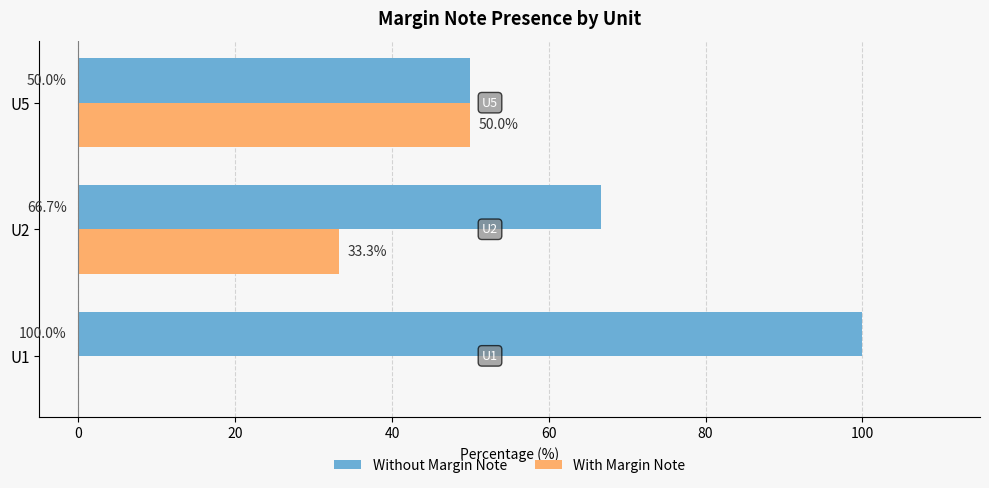

True or false: With Margin Note has a value of 33.3 at U2.

True